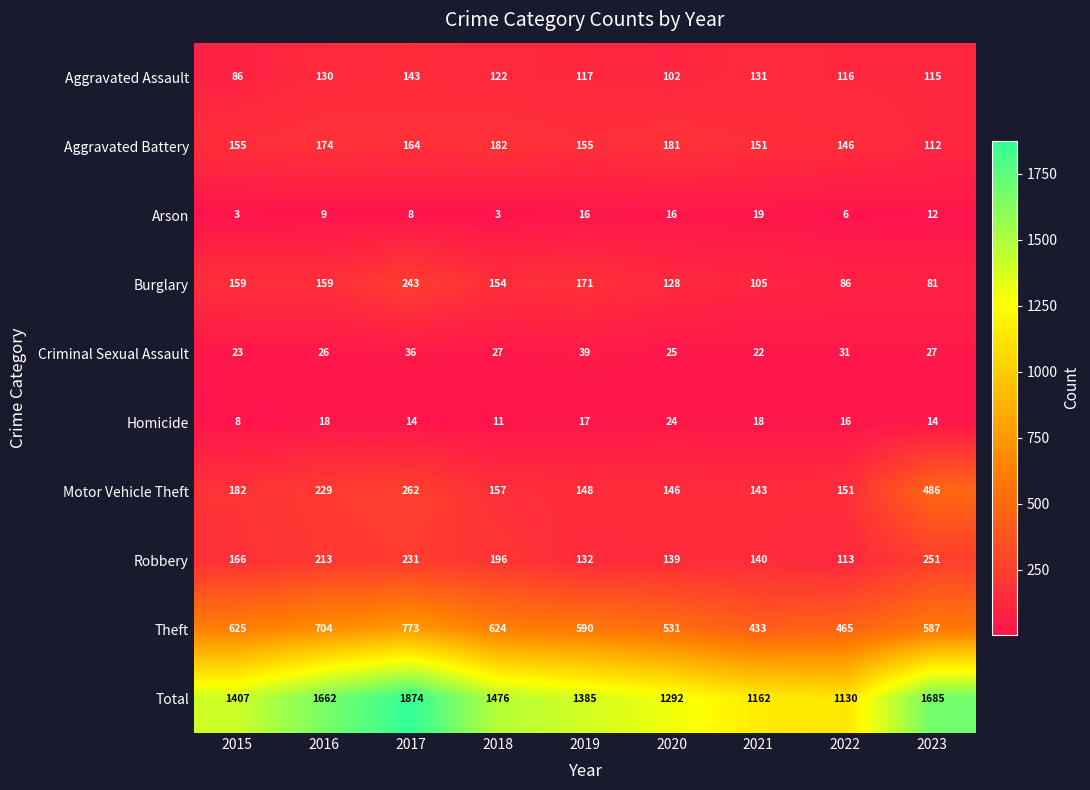

Rank the series by their maximum value, from lowest to highest.

Arson, Homicide, Criminal Sexual Assault, Aggravated Assault, Aggravated Battery, Burglary, Robbery, Motor Vehicle Theft, Theft, Total